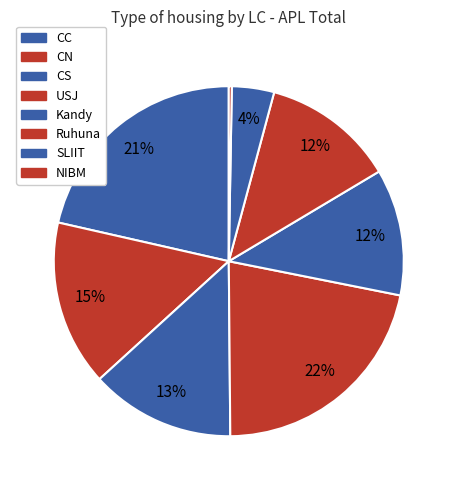

Does SLIIT represent more than half of the total?

No